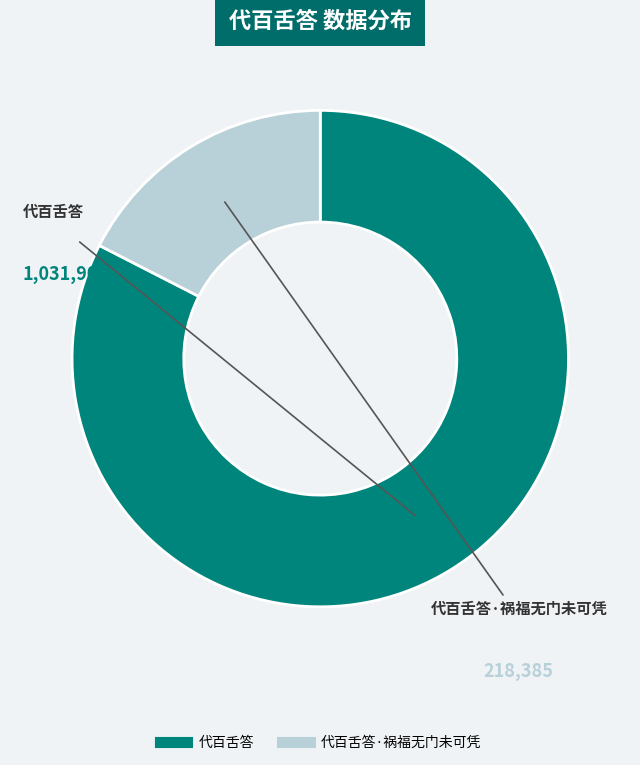

Count the number of slices in the pie.

2